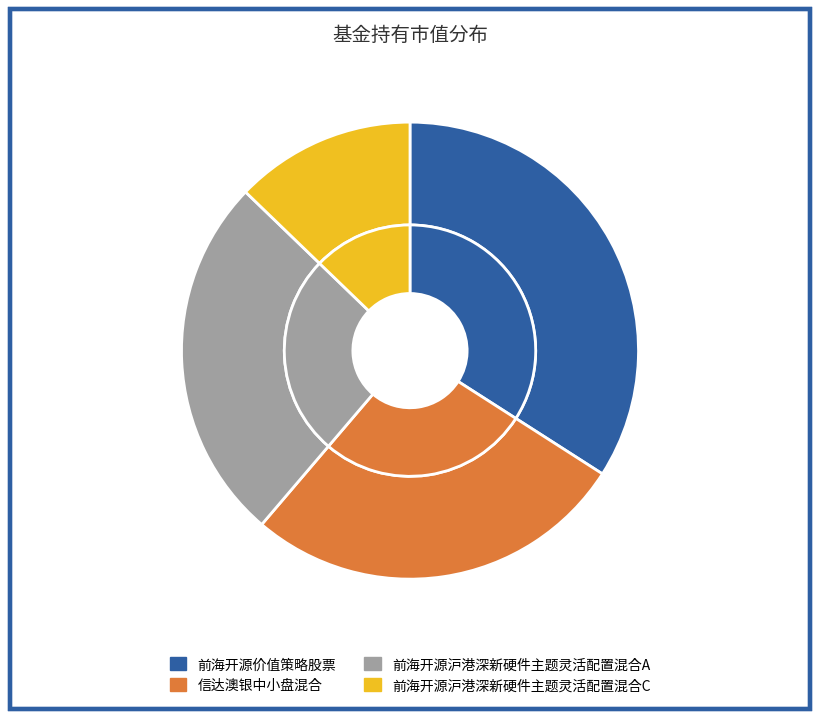

To the nearest percent, what is the difference between the largest and smallest slice percentages?

21%